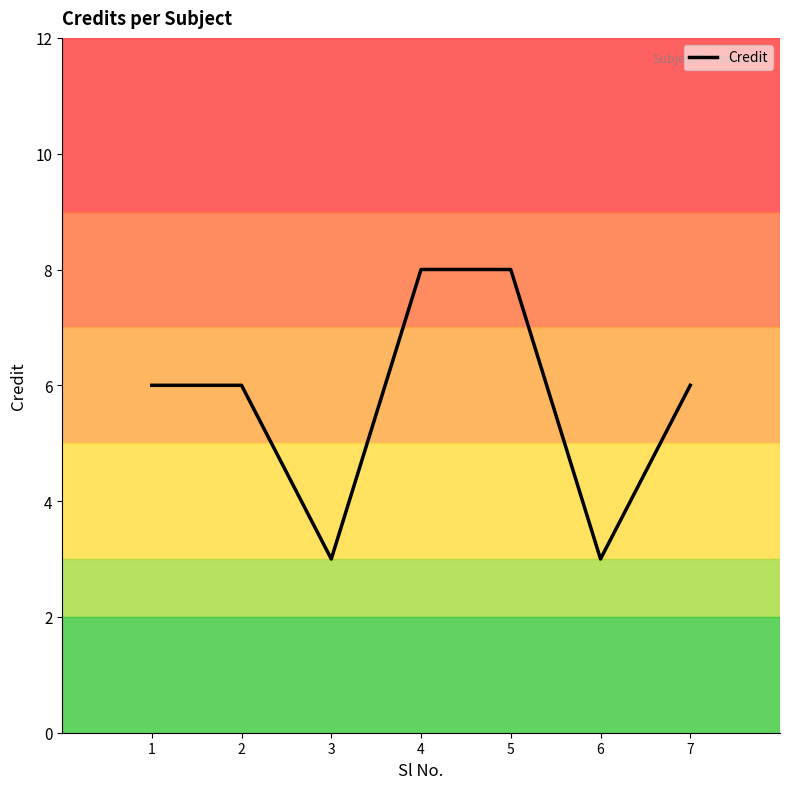

Between 4 and 3, which is larger?

4